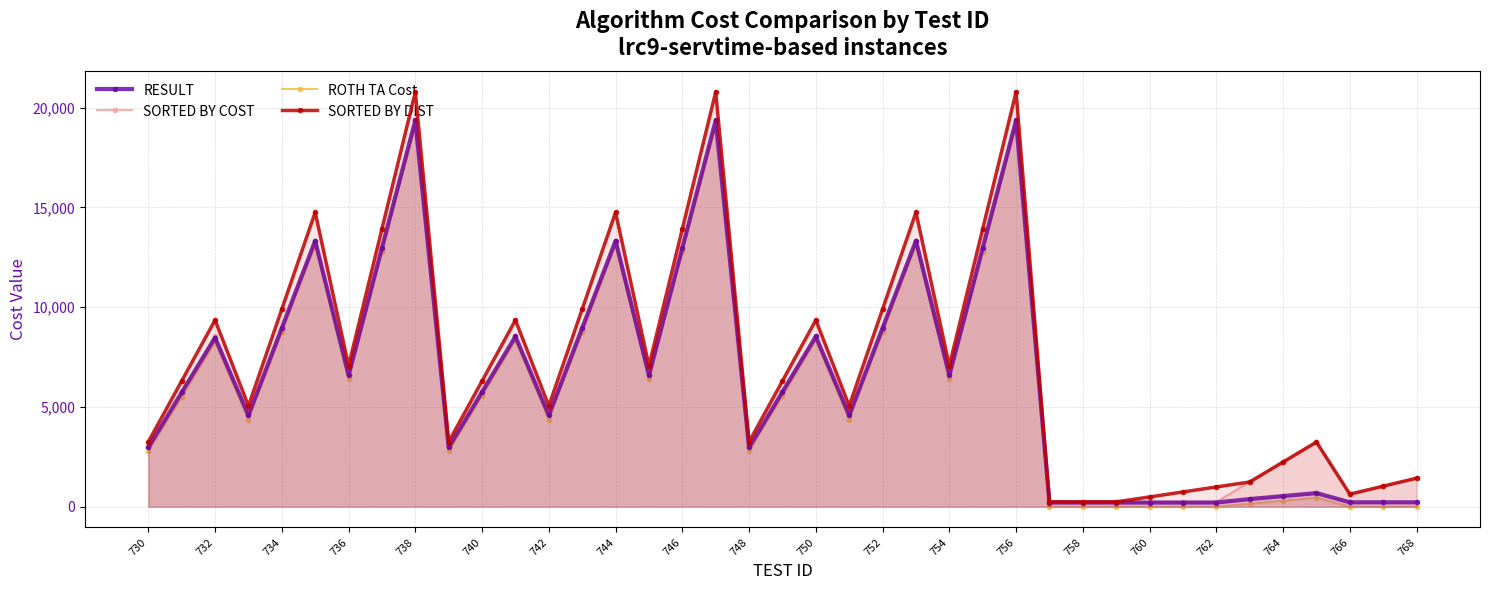

What is the difference between the maximum and minimum values in the SORTED BY DIST series?

20538